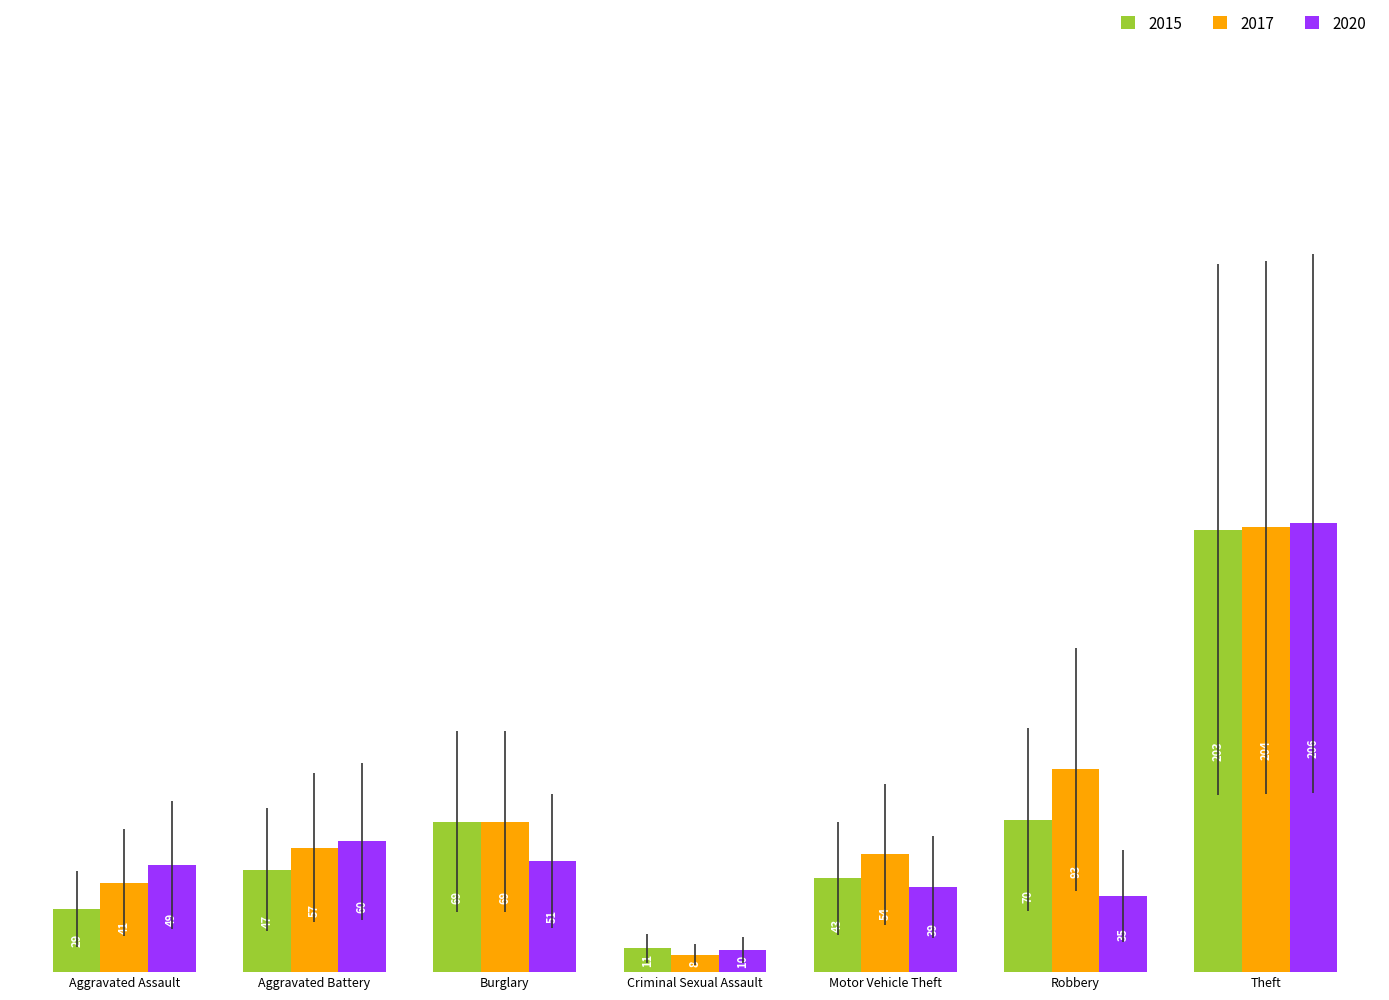

Reading right to left, what are all the values shown in this chart?

2015: Theft=203	Robbery=70	Motor Vehicle Theft=43	Criminal Sexual Assault=11	Burglary=69	Aggravated Battery=47	Aggravated Assault=29
2017: Theft=204	Robbery=93	Motor Vehicle Theft=54	Criminal Sexual Assault=8	Burglary=69	Aggravated Battery=57	Aggravated Assault=41
2020: Theft=206	Robbery=35	Motor Vehicle Theft=39	Criminal Sexual Assault=10	Burglary=51	Aggravated Battery=60	Aggravated Assault=49